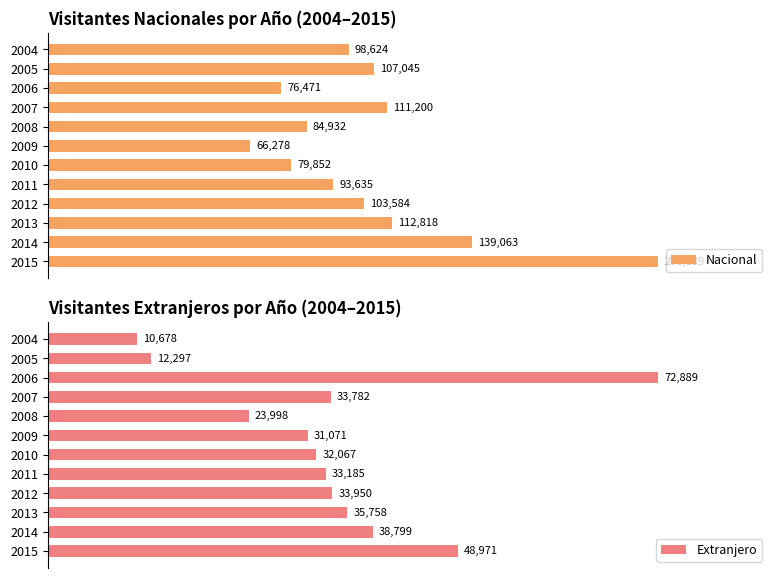

At 2013, list the series in order from smallest to largest.

Extranjero, Nacional